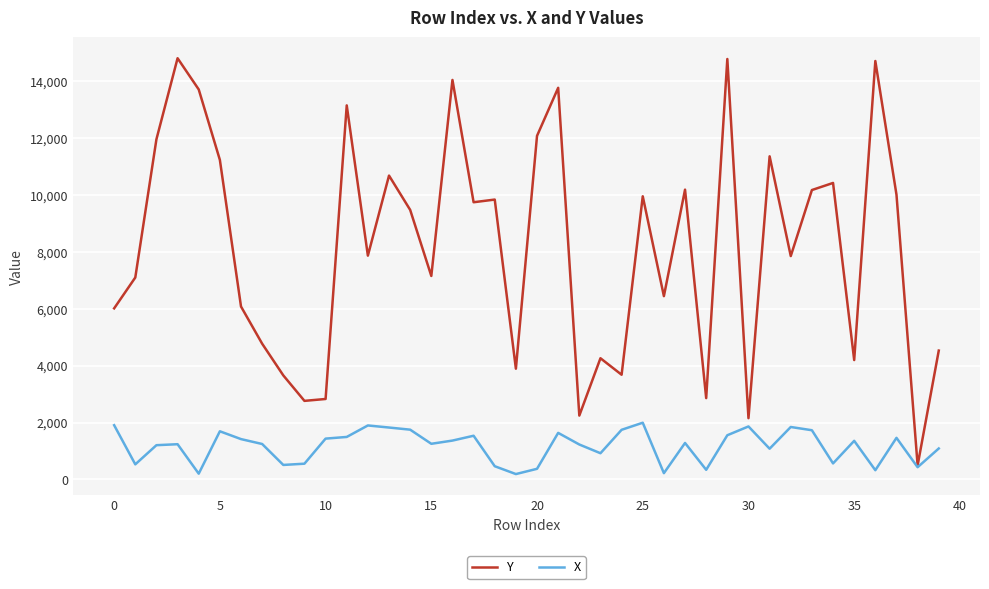

Rank the series by their maximum value, from highest to lowest.

Y, X